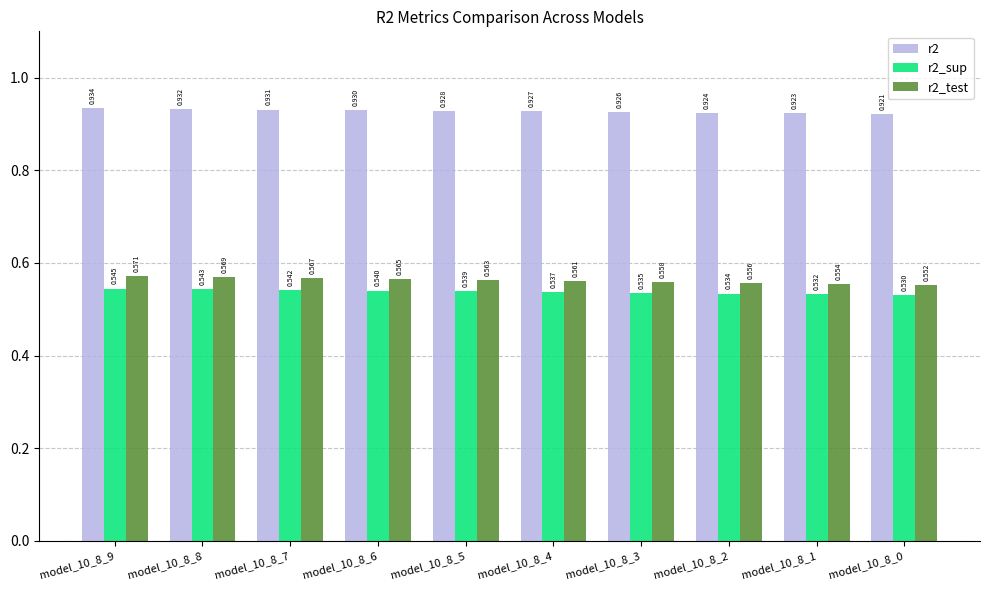

Is the value of r2_sup at model_10_8_2 greater than the value of r2 at model_10_8_0?

No